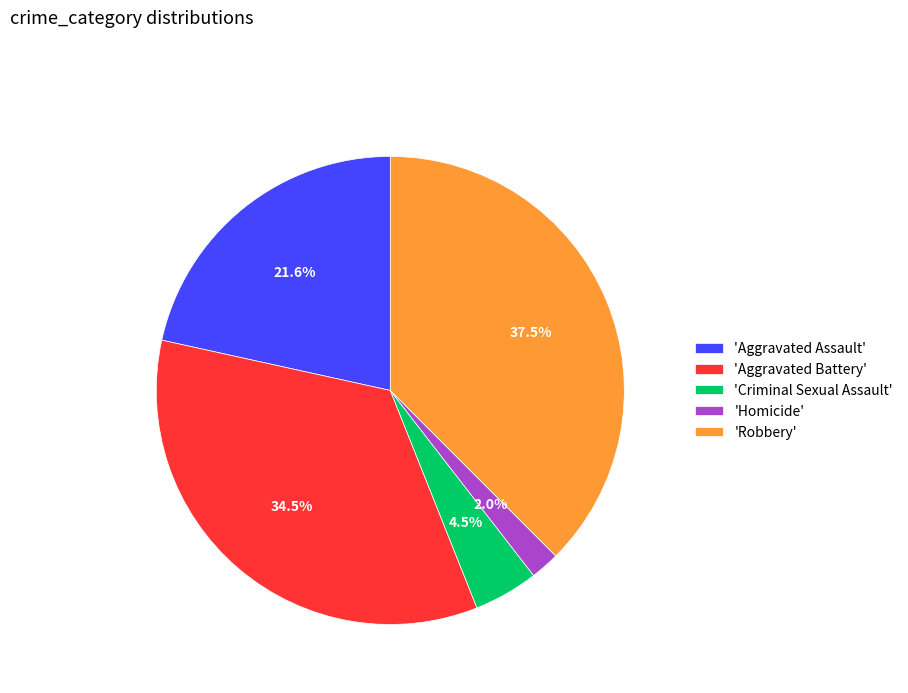

Which category has the smallest portion of the pie?

'Homicide'